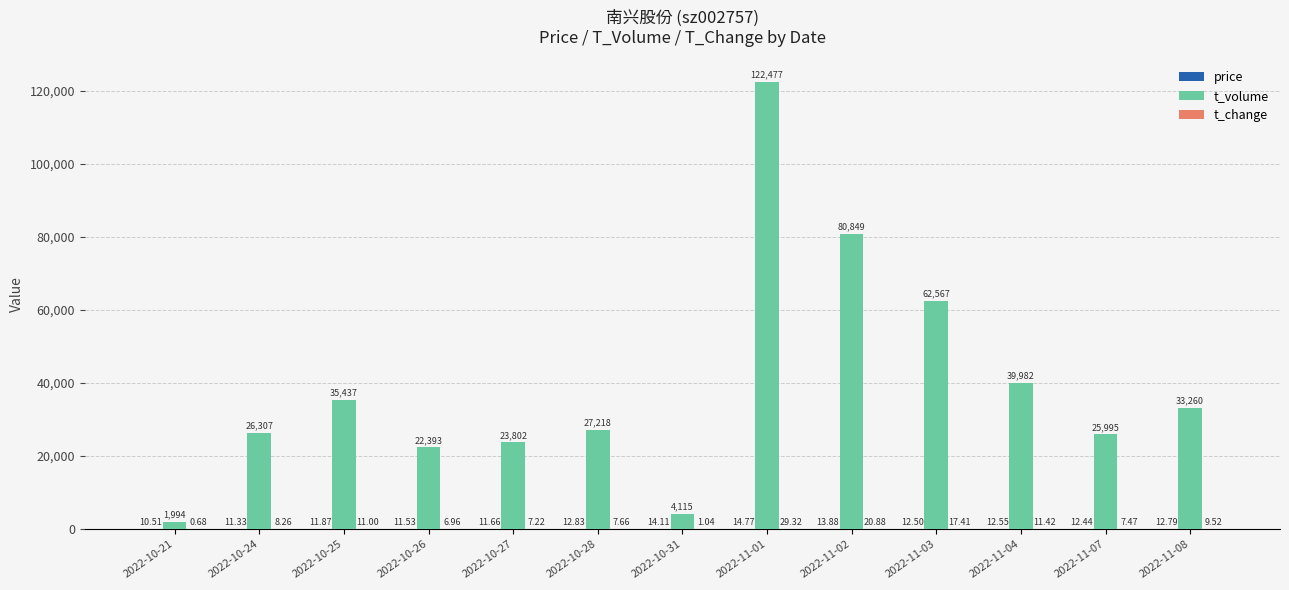

Are the bars horizontal?

No